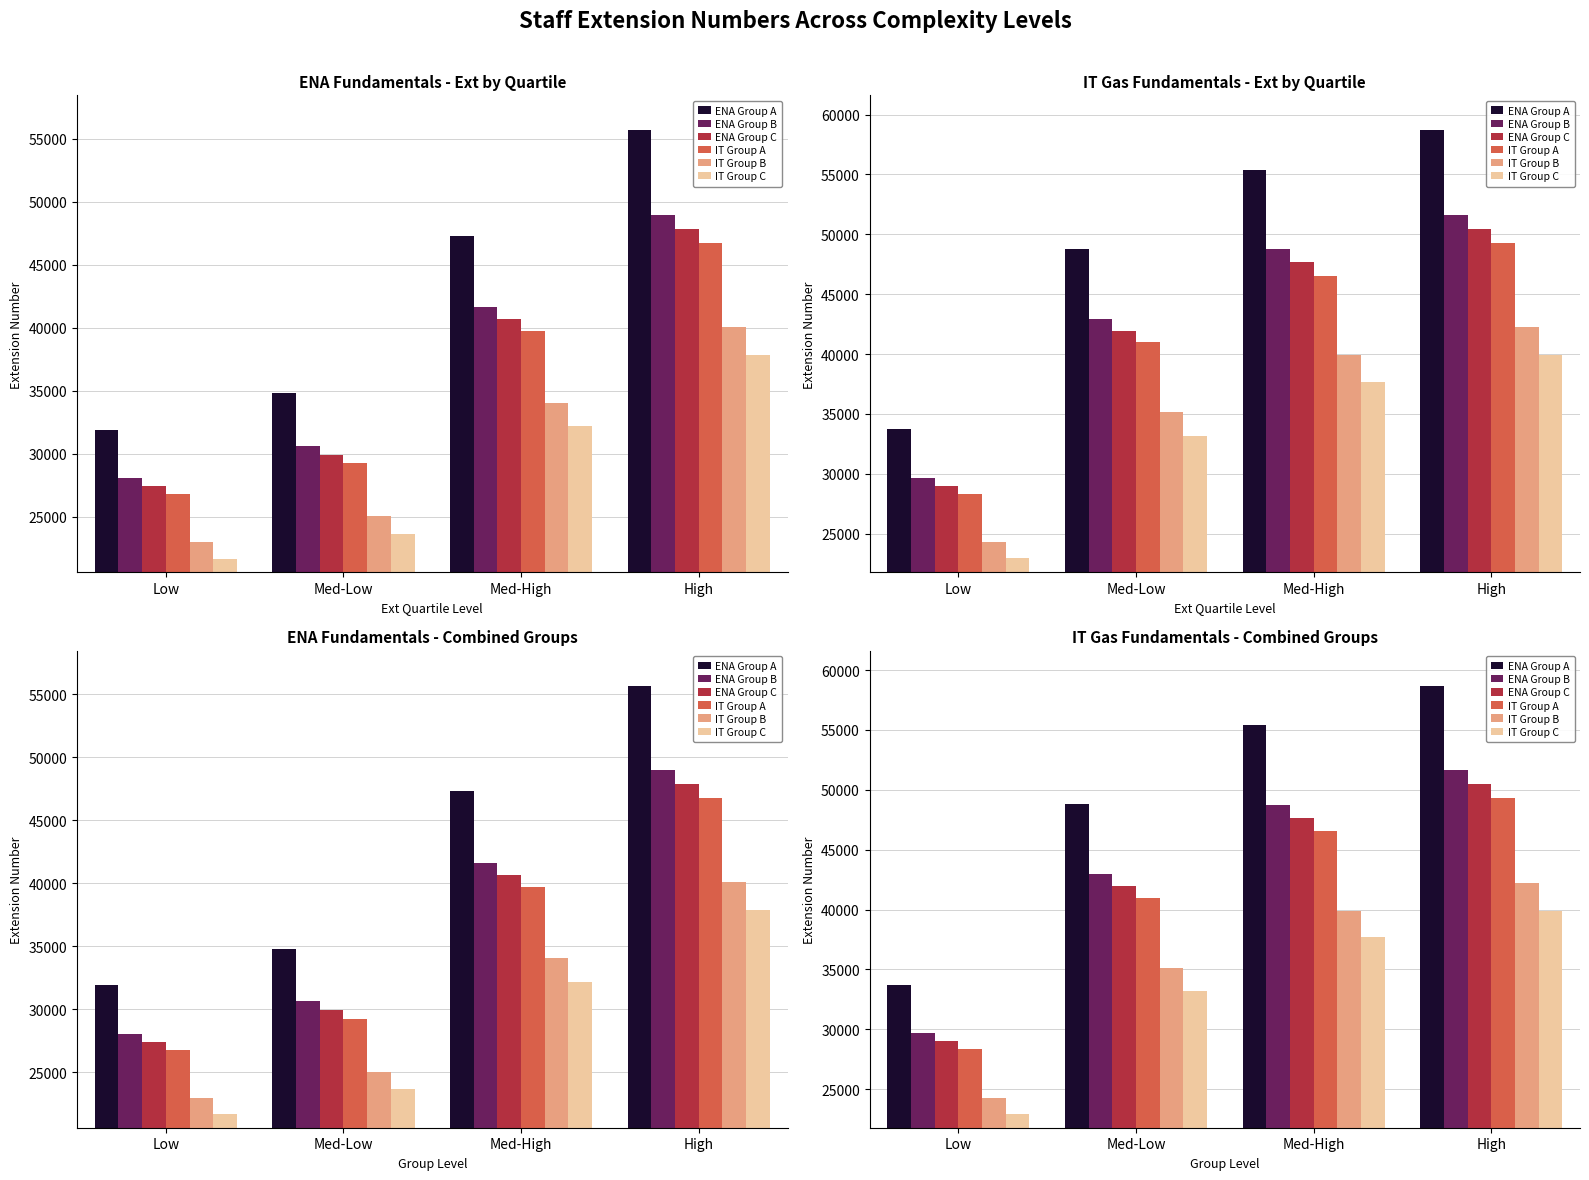

What is the label of the 3rd bar from the left?

Med-High